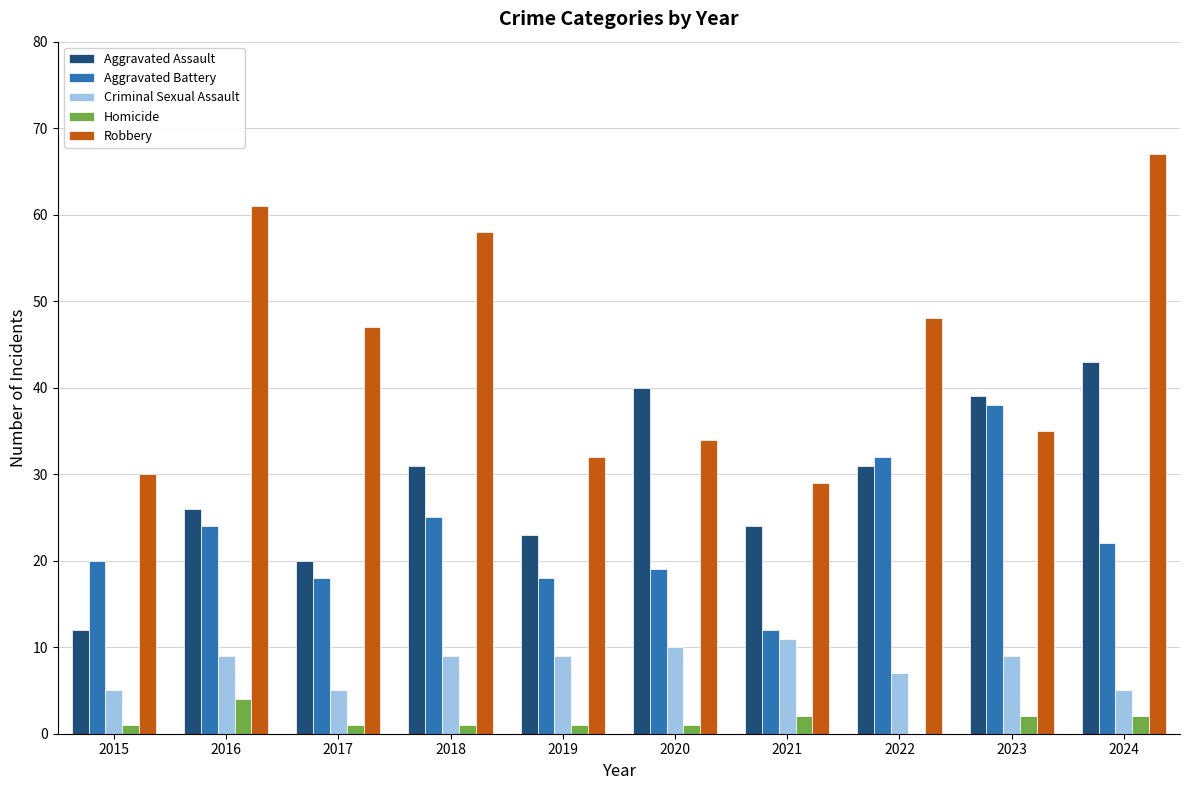

Which category has the highest value across all series?

2024